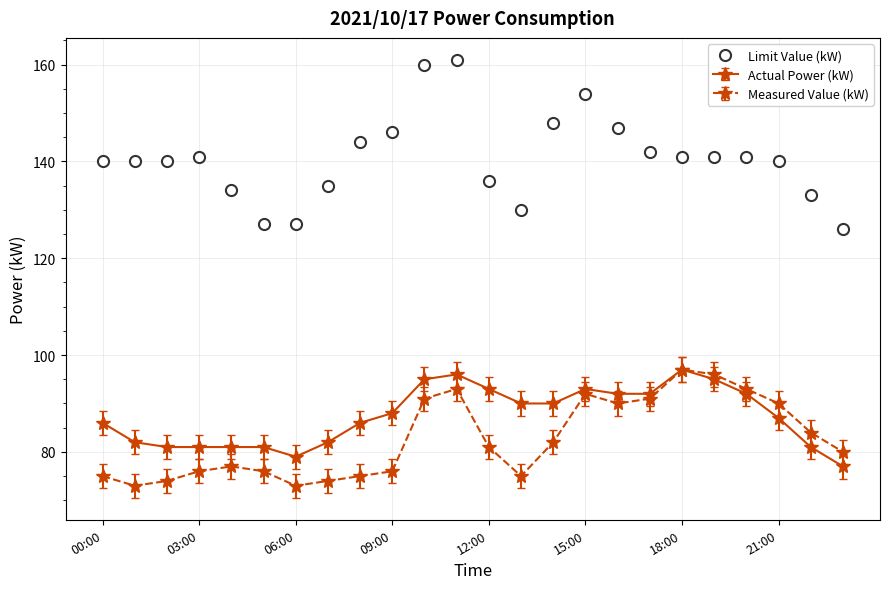

Which series has the largest range (max minus min)?

Limit Value (kW)